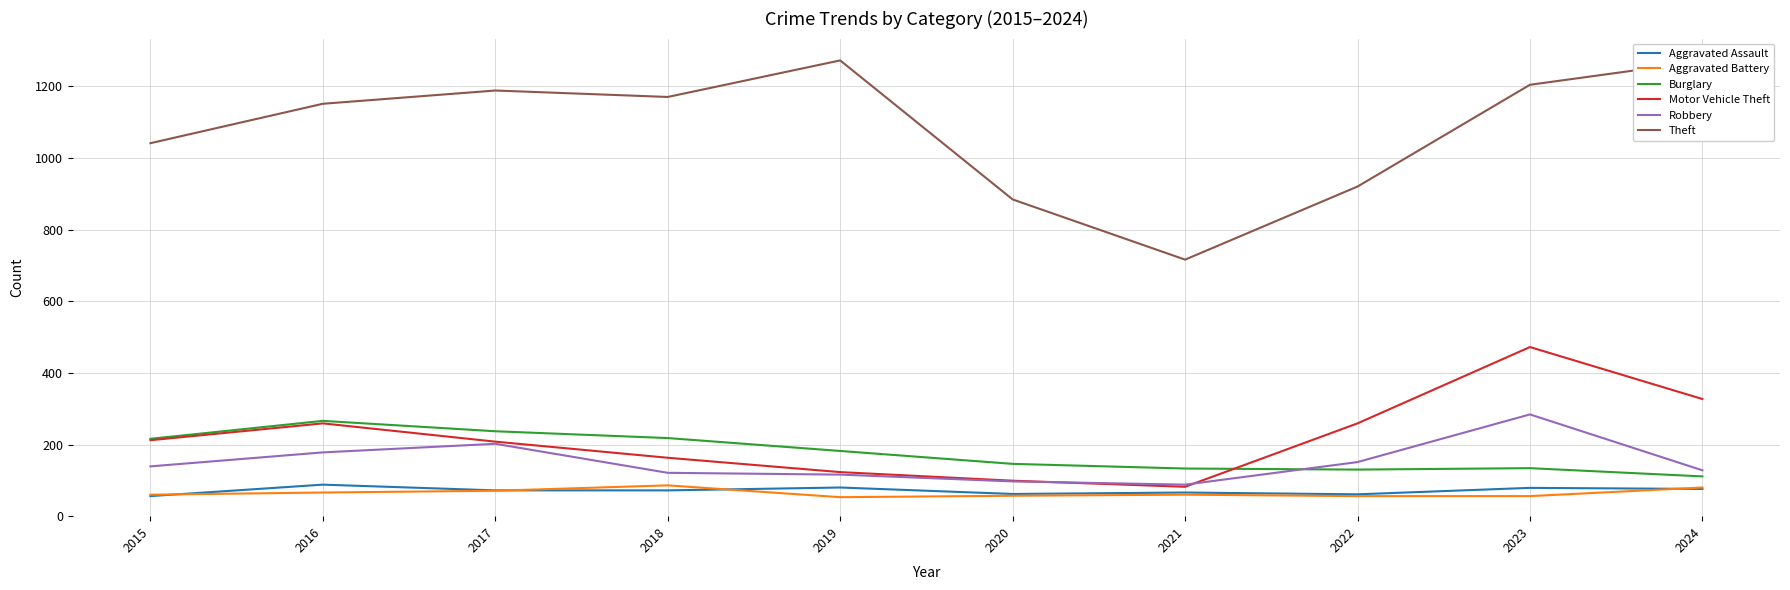

What are all the series names shown in the legend?

Aggravated Assault, Aggravated Battery, Burglary, Motor Vehicle Theft, Robbery, Theft